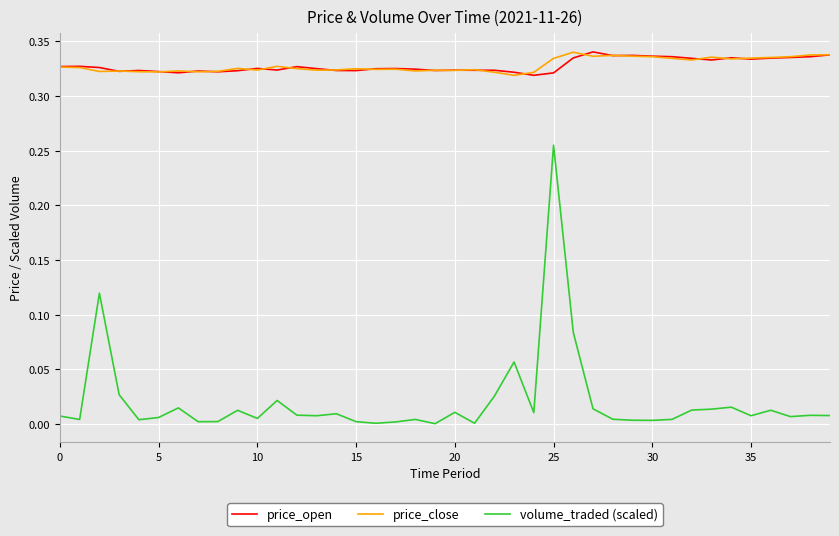

Is this an area chart (filled region under the line)?

No